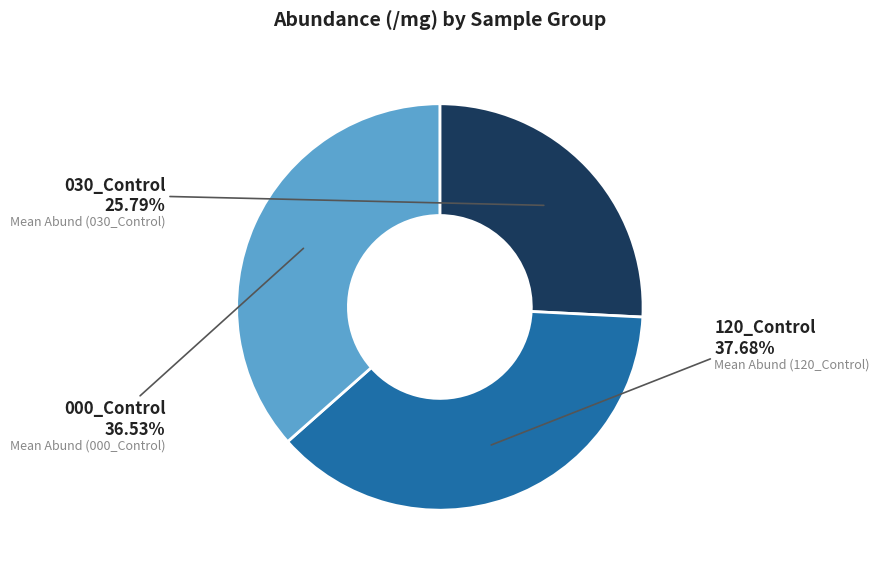

Approximately how many times larger is the value at 120_Control compared to 000_Control?

1.0